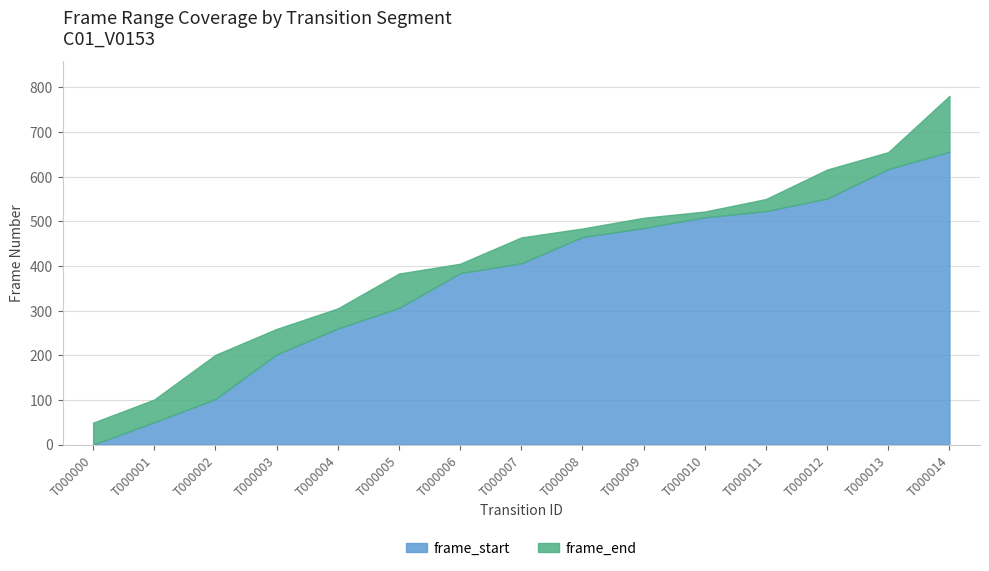

Which label corresponds to the smallest value in the chart?

T000000